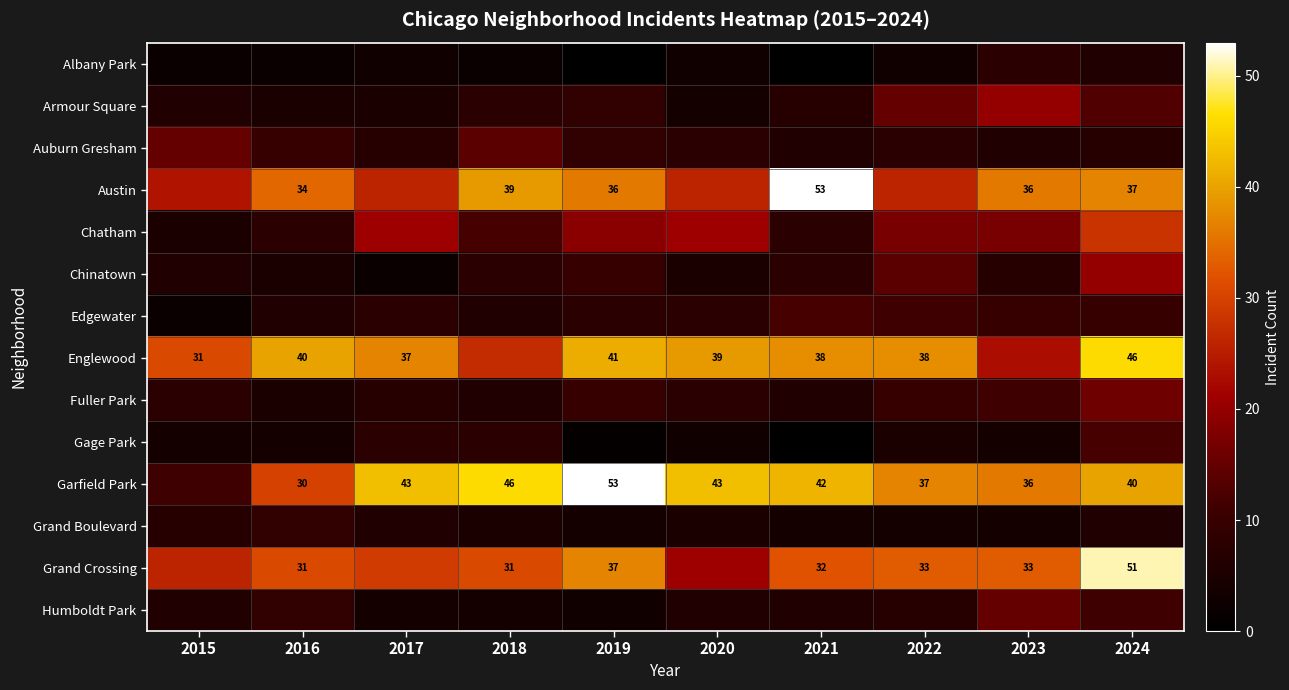

What is the maximum value shown in the chart?

53